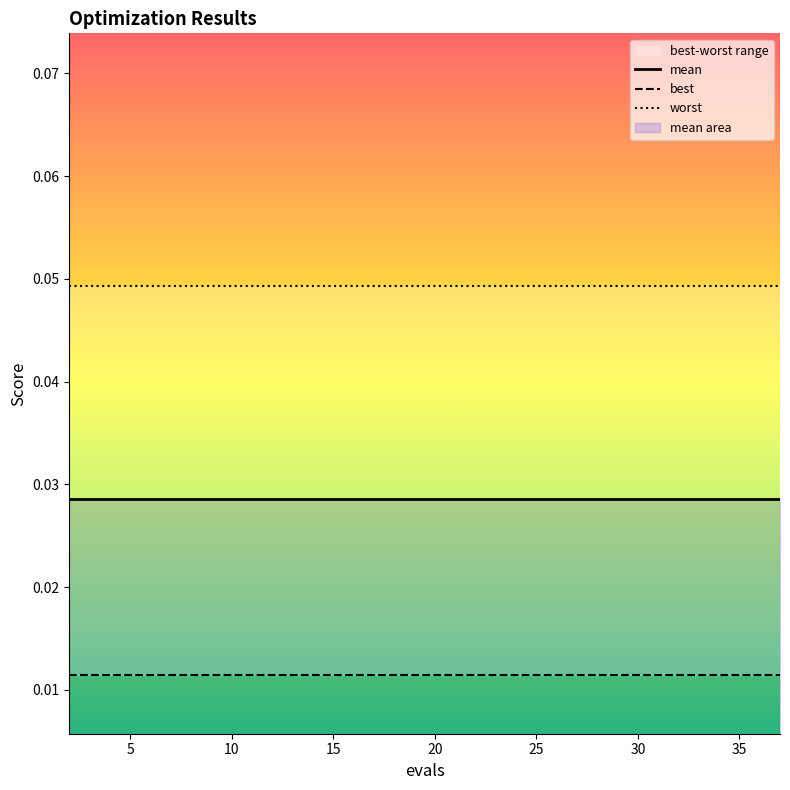

List the series in order of their overall mean, lowest first.

best, mean, worst